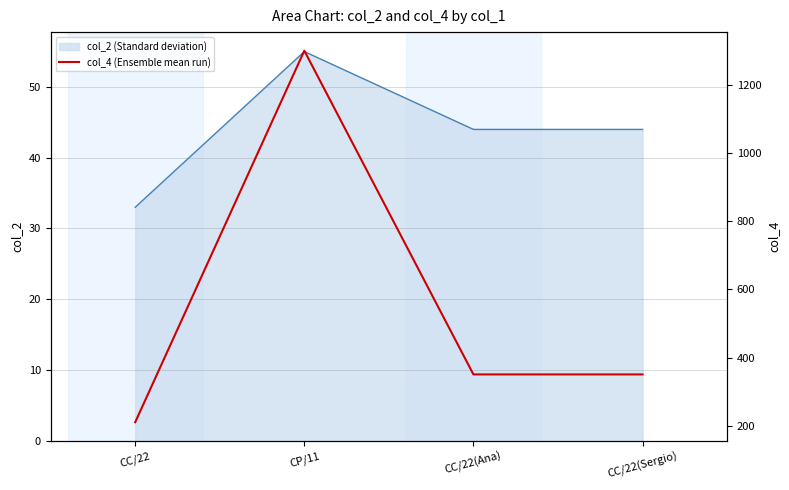

What is the ratio of the value at CC/22(Ana) to the value at CC/22(Sergio)?

1.0